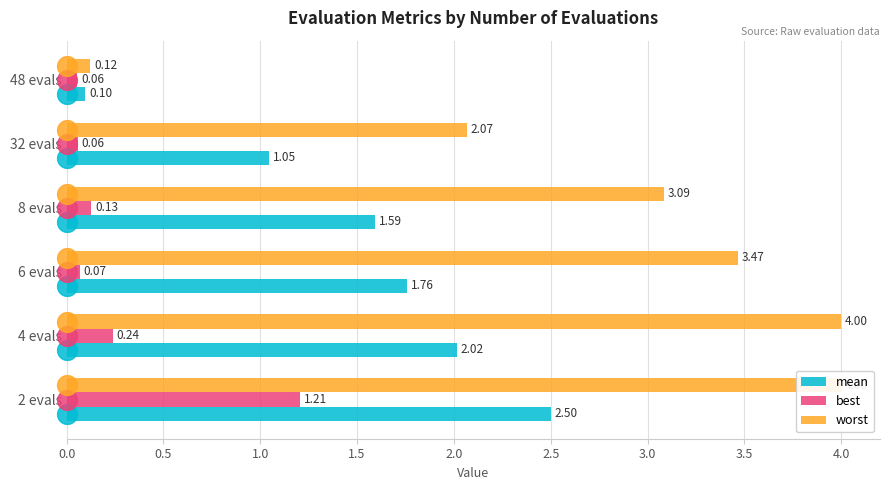

How many series are shown in this chart?

3